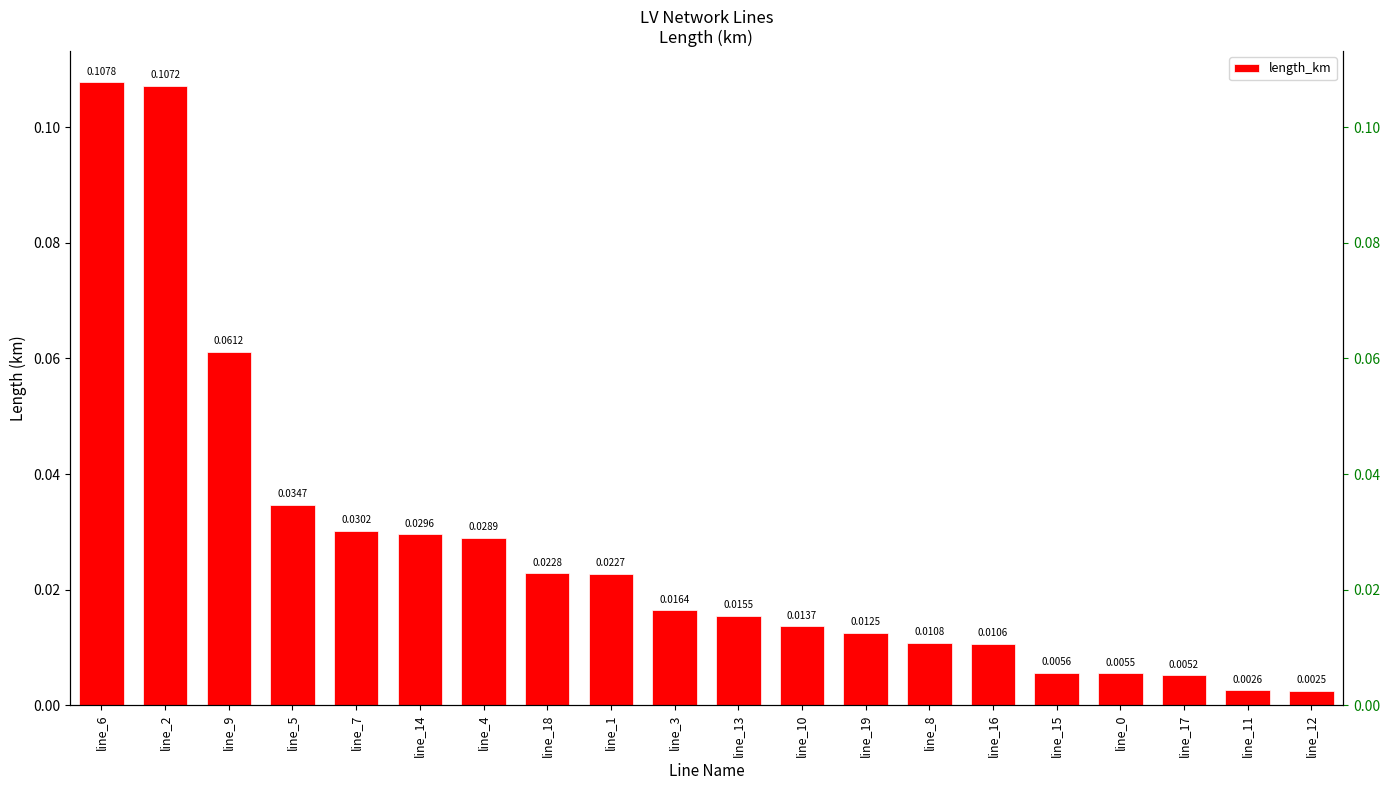

Reading left to right, extract all data points from this chart.

0.1	0.1	0.1	0.0	0.0	0.0	0.0	0.0	0.0	0.0	0.0	0.0	0.0	0.0	0.0	0.0	0.0	0.0	0.0	0.0